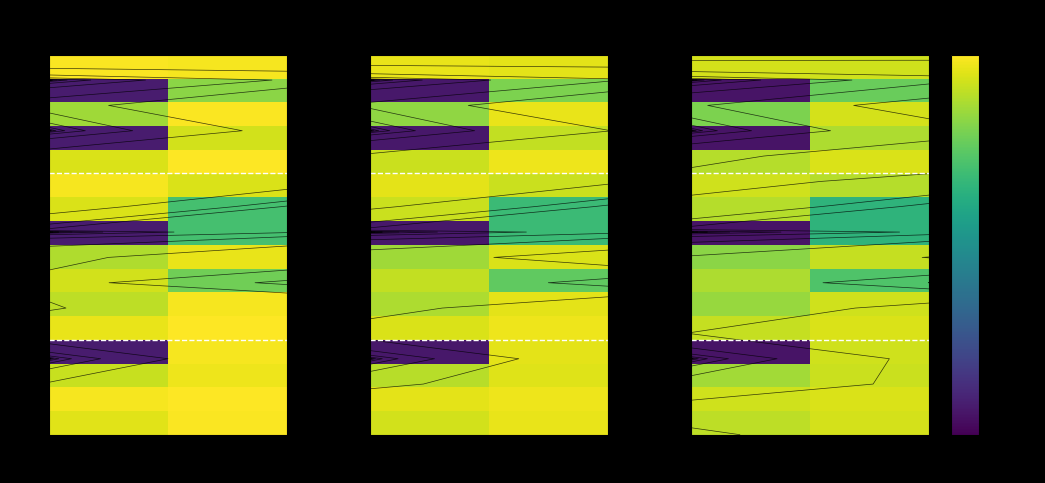

What is the sum of the 10 values at b and a?

0.8